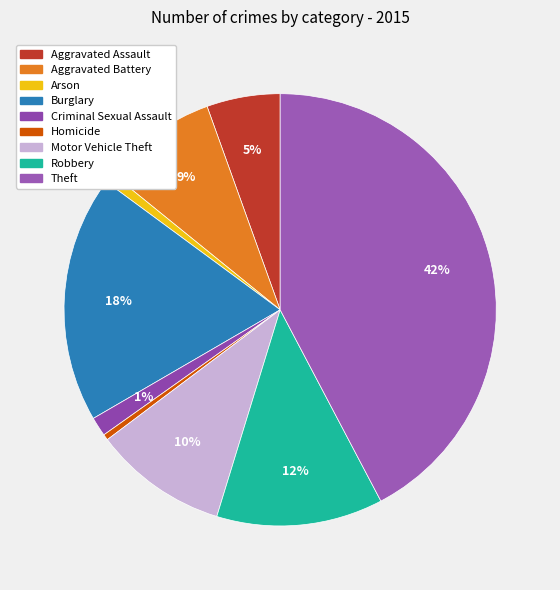

Does Motor Vehicle Theft account for over 50% of the chart?

No